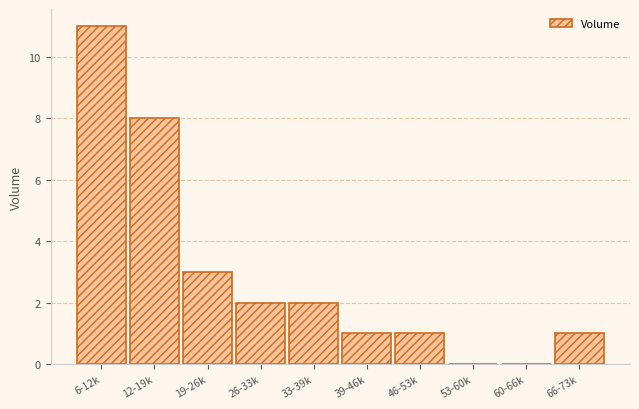

Reading right to left, list all the values displayed in this chart.

66-73k=1	60-66k=0	53-60k=0	46-53k=1	39-46k=1	33-39k=2	26-33k=2	19-26k=3	12-19k=8	6-12k=11